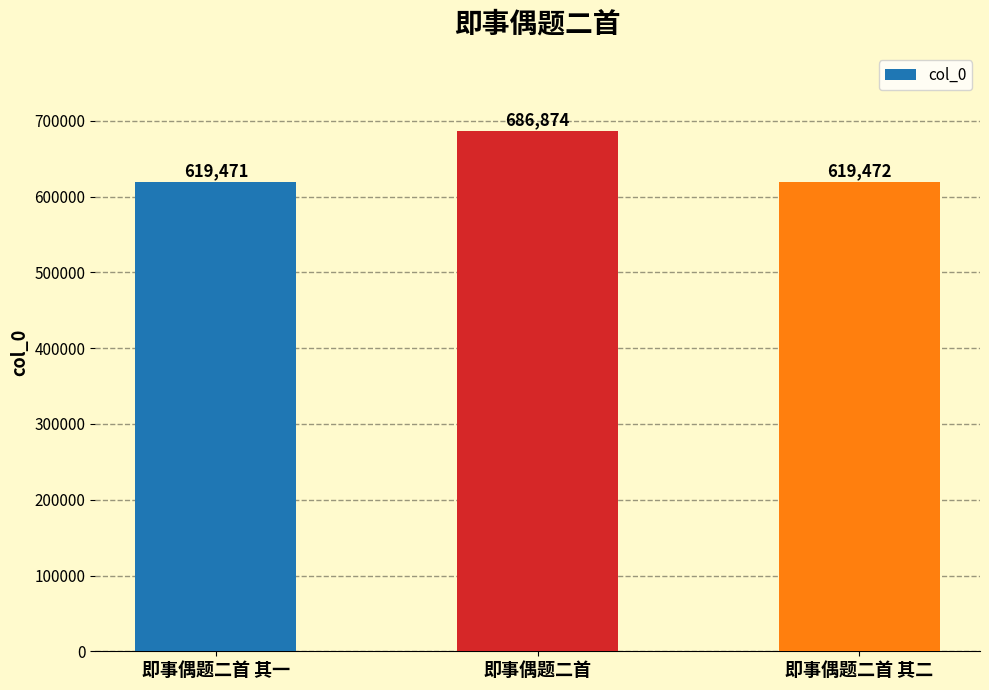

True or false: the data shows 830097 at 即事偶题二首 其一.

False